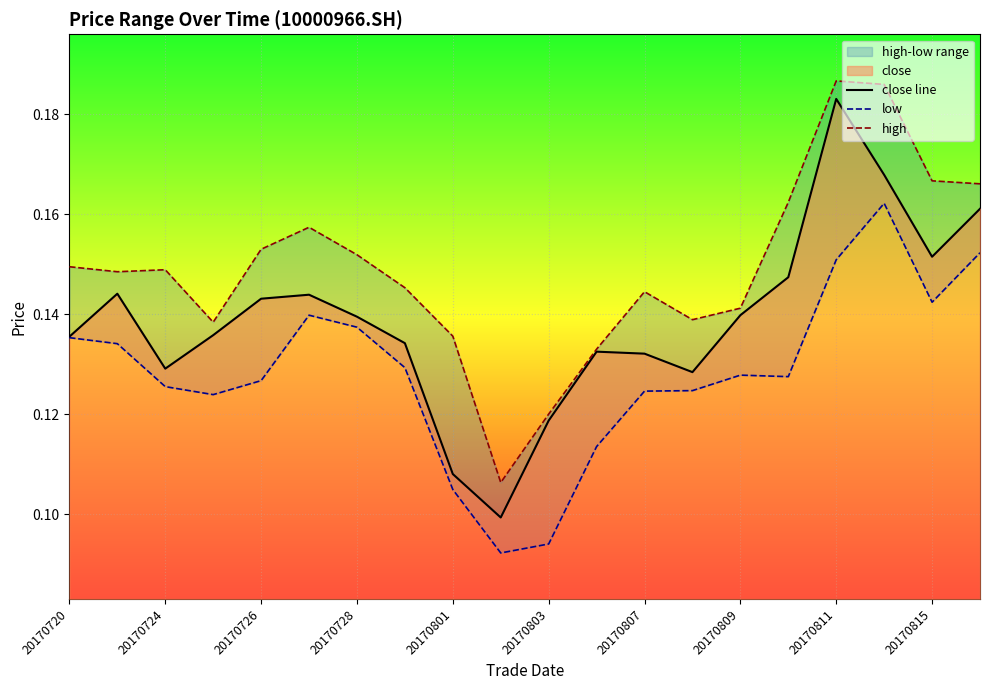

Reading right to left, transcribe all the data shown in this chart.

close line: 0.2	0.2	0.2	0.2	0.1	0.1	0.1	0.1	0.1	0.1	0.1	0.1	0.1	0.1	0.1	0.1	0.1	0.1	0.1	0.1
low: 0.2	0.1	0.2	0.2	0.1	0.1	0.1	0.1	0.1	0.1	0.1	0.1	0.1	0.1	0.1	0.1	0.1	0.1	0.1	0.1
high: 0.2	0.2	0.2	0.2	0.2	0.1	0.1	0.1	0.1	0.1	0.1	0.1	0.1	0.2	0.2	0.2	0.1	0.1	0.1	0.1